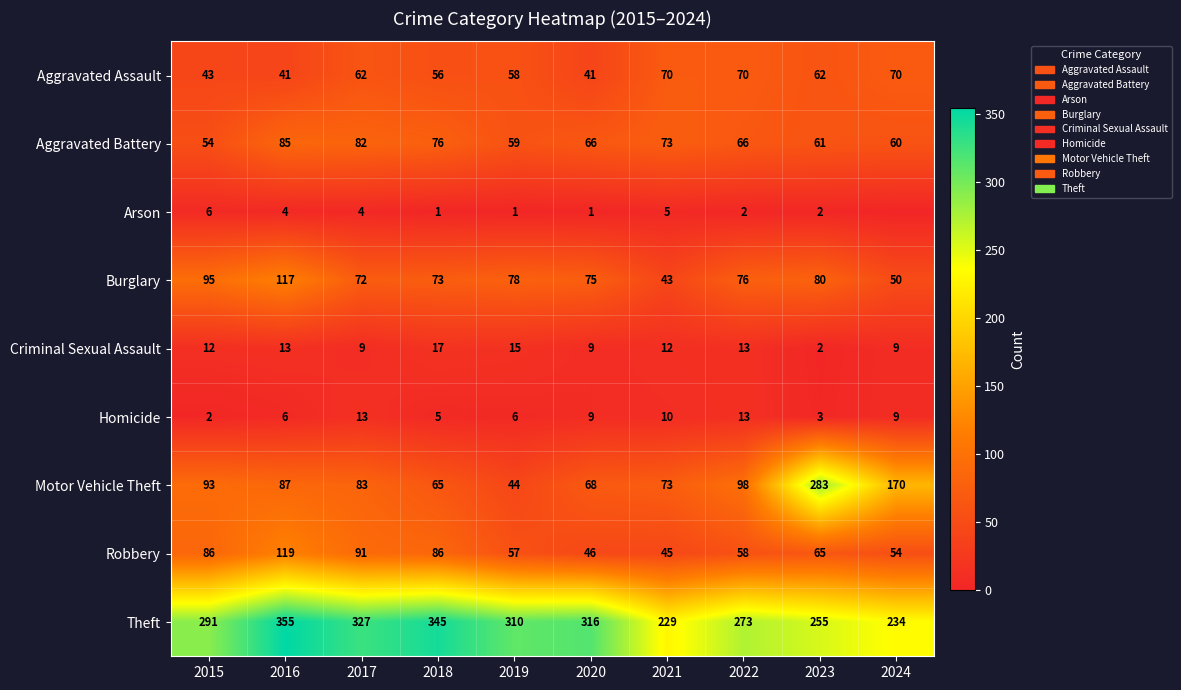

What is the highest value of the Aggravated Assault series?

70